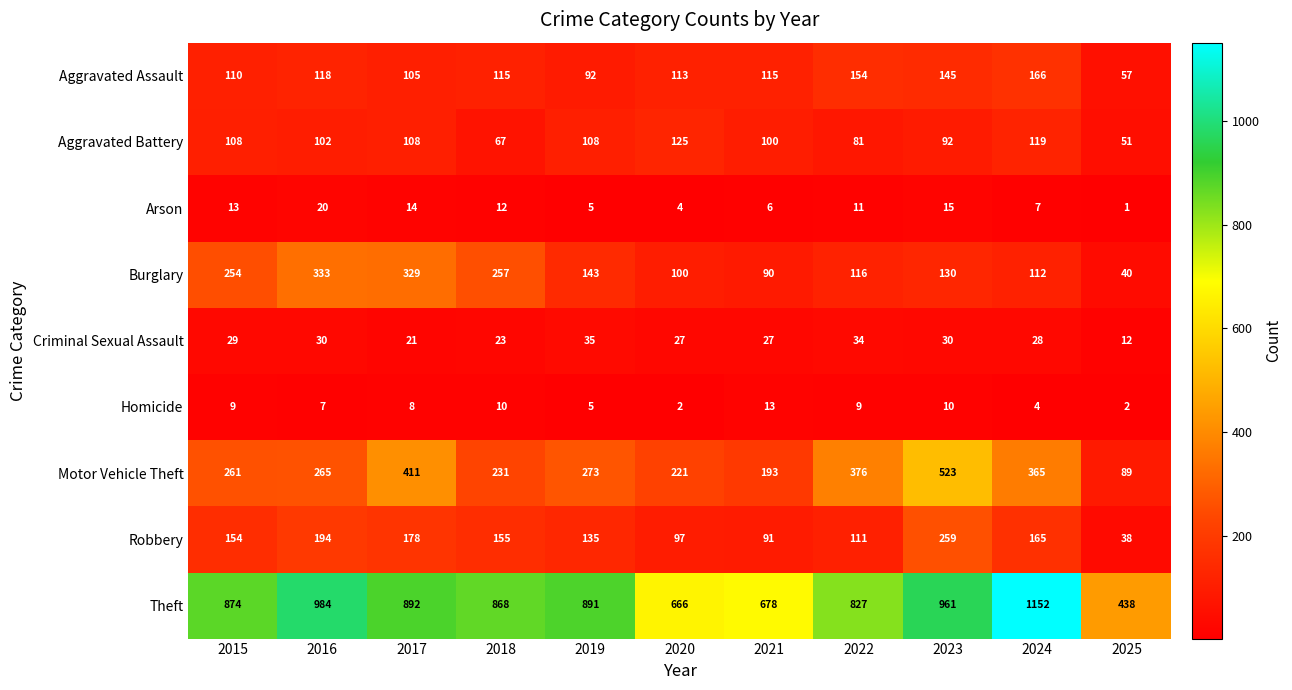

Where is Robbery nearest to the value 148?

2015